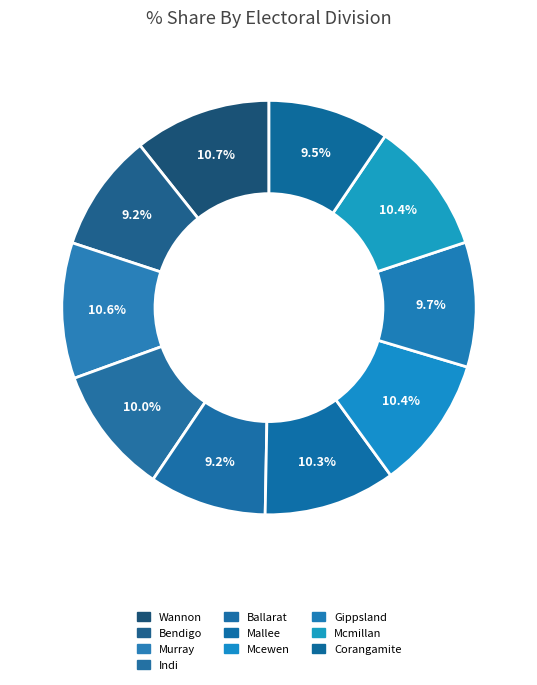

To the nearest percent, what is the combined percentage of Indi and Ballarat?

19%